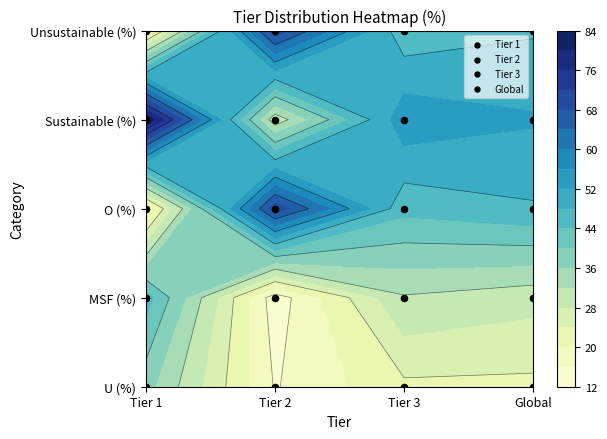

How many series are shown in this chart?

4